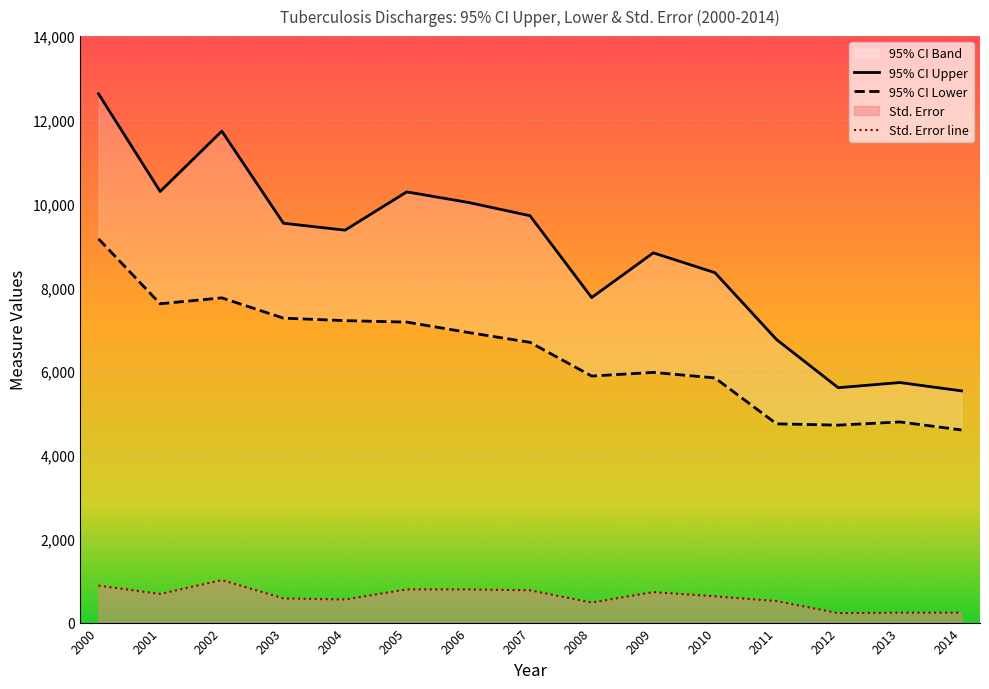

Which category has the lowest value across all series?

2012